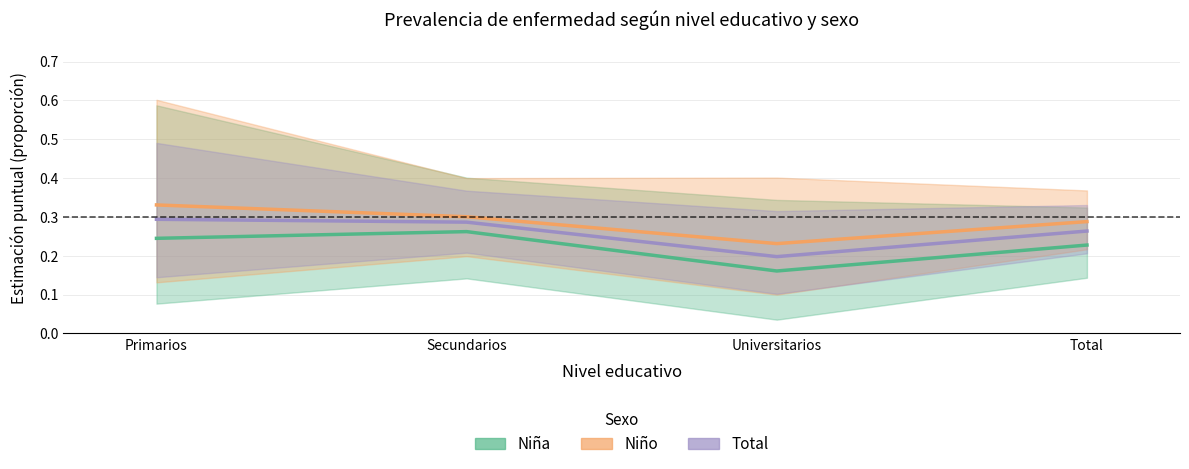

How many categories are shown in the chart?

4